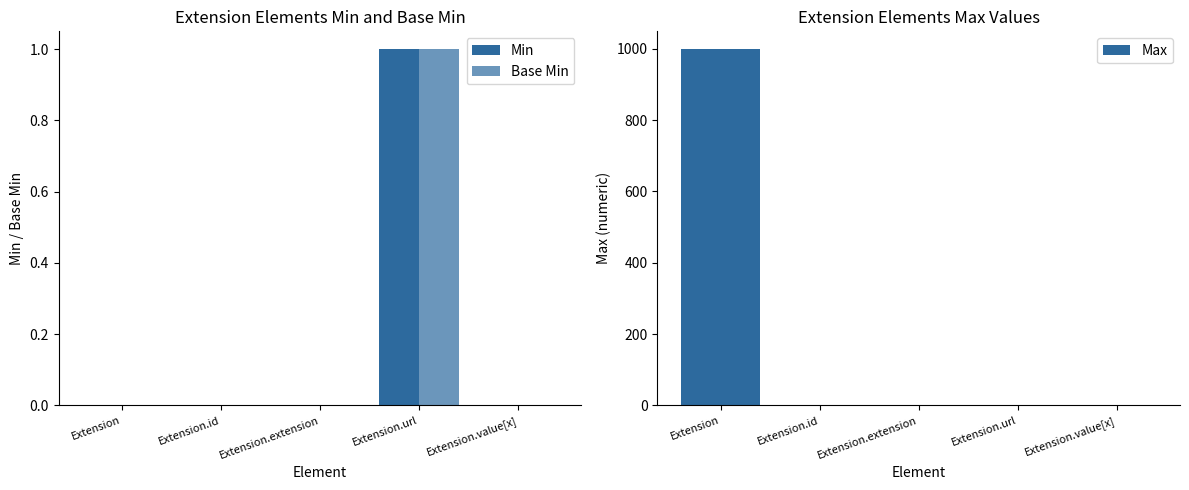

Reading right to left, list all the values displayed in this chart.

Min: Extension.value[x]=0	Extension.url=1	Extension.extension=0	Extension.id=0	Extension=0
Base Min: Extension.value[x]=0	Extension.url=1	Extension.extension=0	Extension.id=0	Extension=0
Max: Extension.value[x]=1	Extension.url=1	Extension.extension=0	Extension.id=1	Extension=999